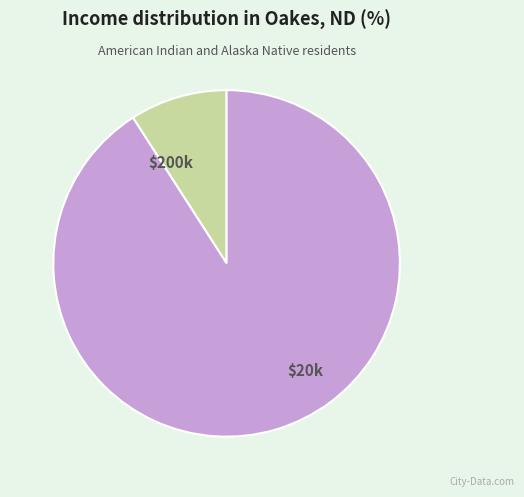

Is there any slice that represents more than half of the pie?

Yes